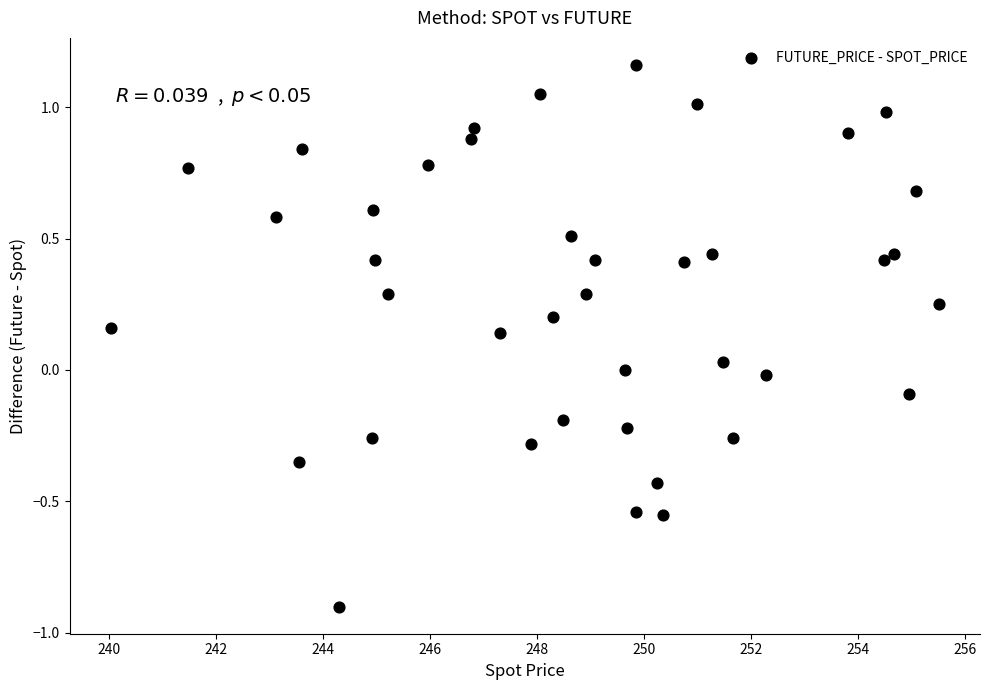

What is the range of X values (max minus min)?

15.5